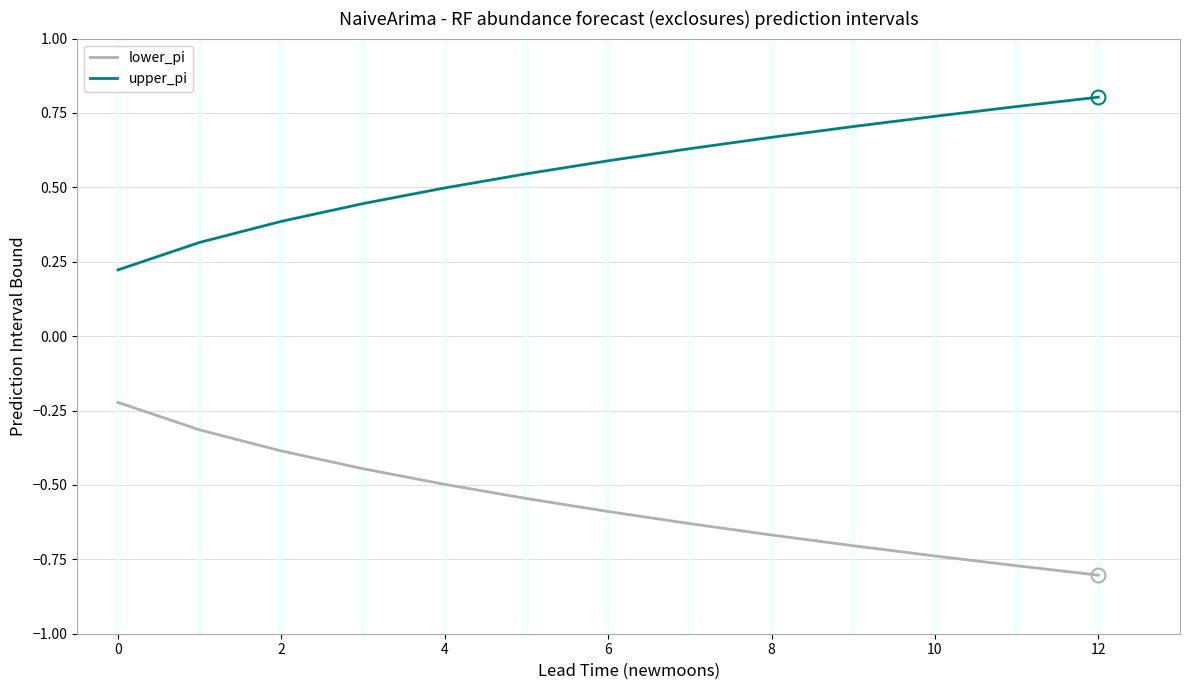

List the series in order of their peak value, lowest first.

lower_pi, upper_pi